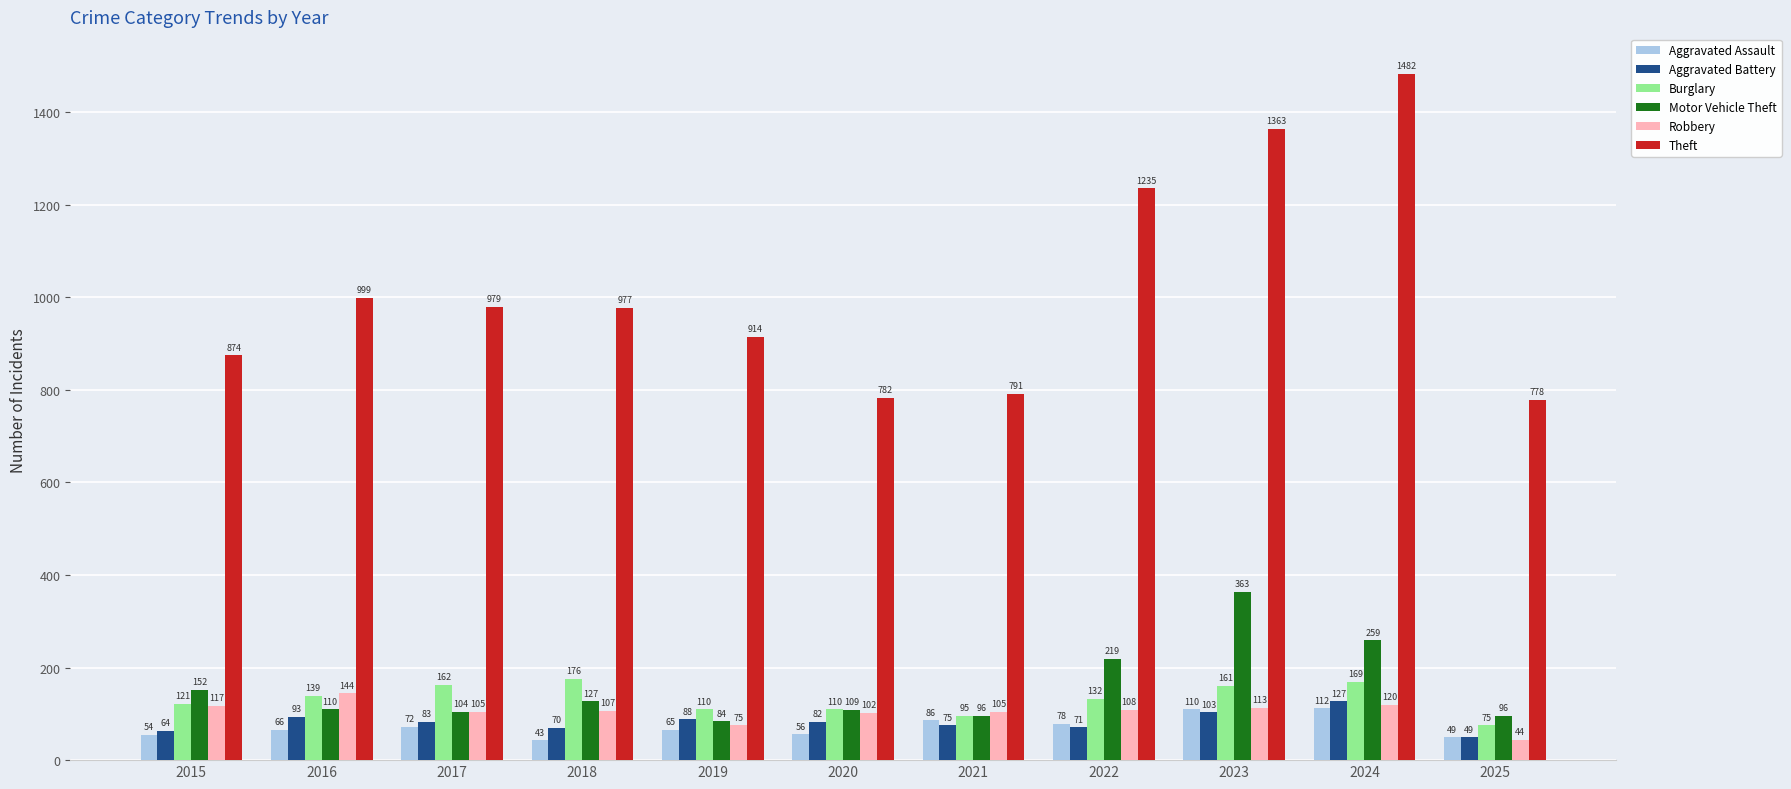

Is the value of Theft at 2025 greater than the value of Motor Vehicle Theft at 2017?

Yes